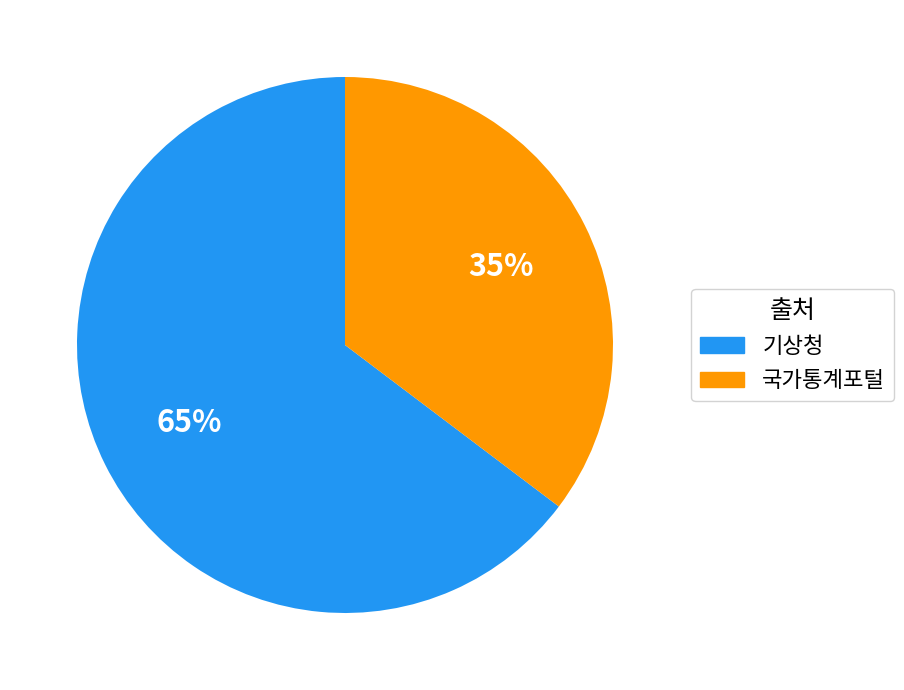

What percentage is the 국가통계포털 slice, to the nearest percent?

35%